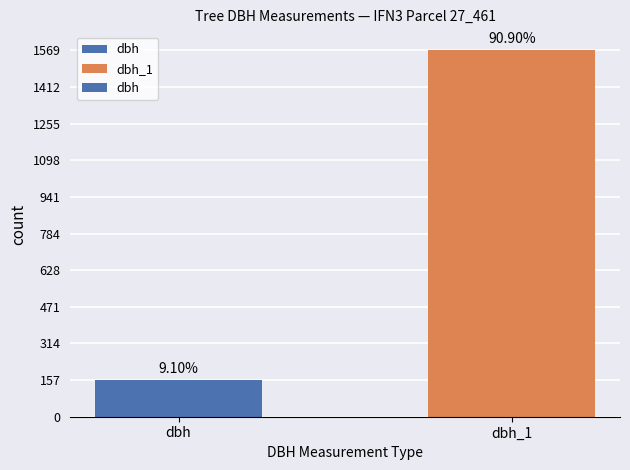

Between dbh_1 and dbh, which is larger?

dbh_1